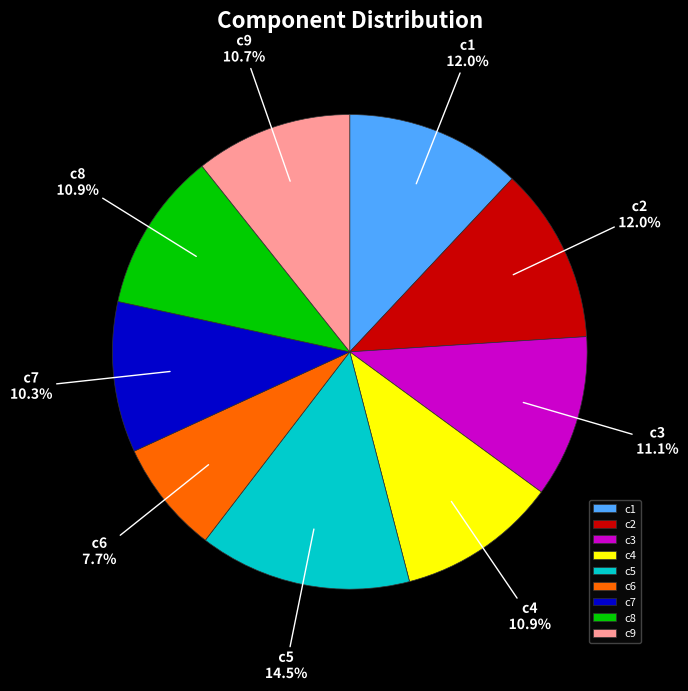

Is there any slice that represents more than half of the pie?

No